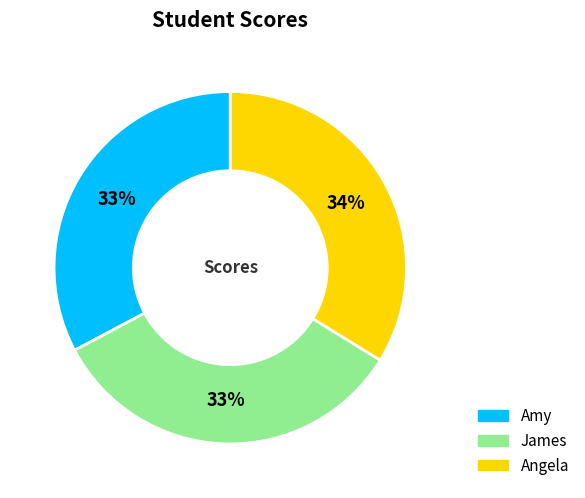

Does James account for over 50% of the chart?

No